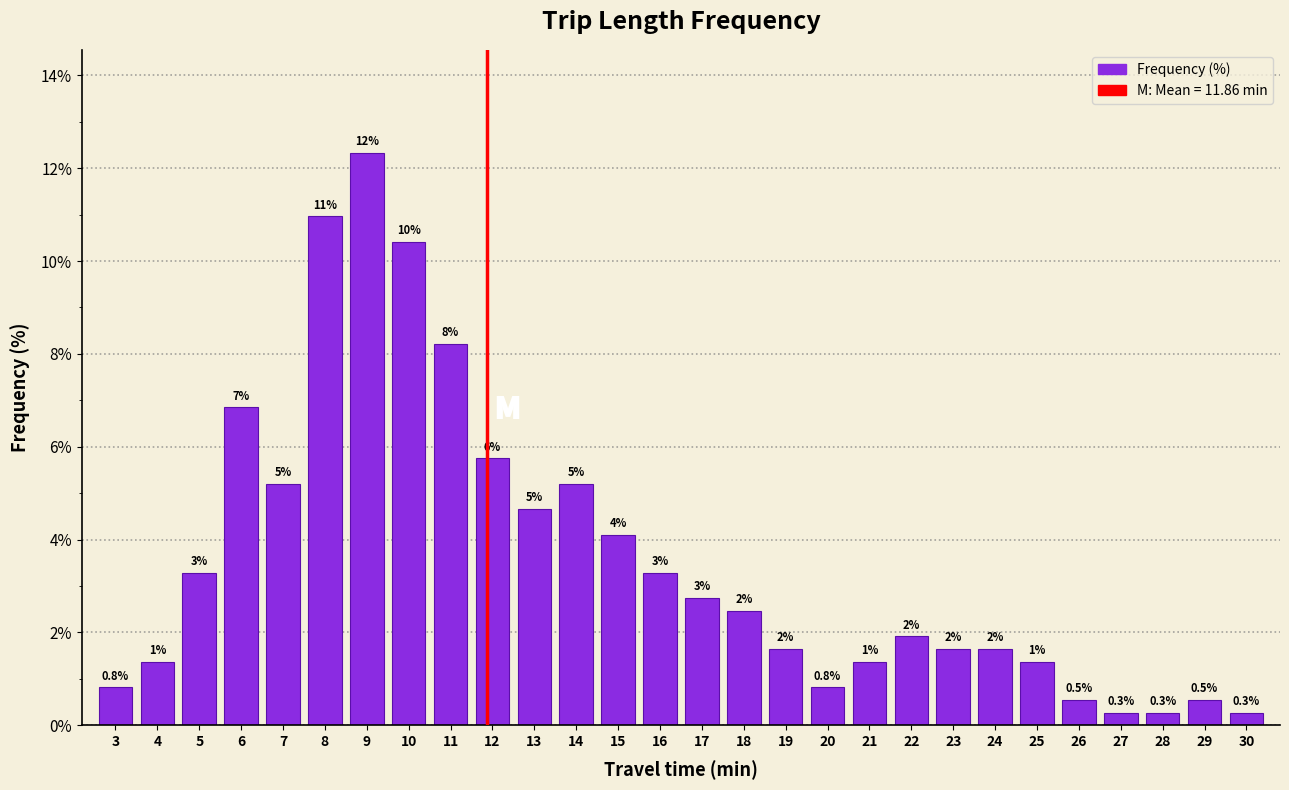

How many bars are there in total?

28